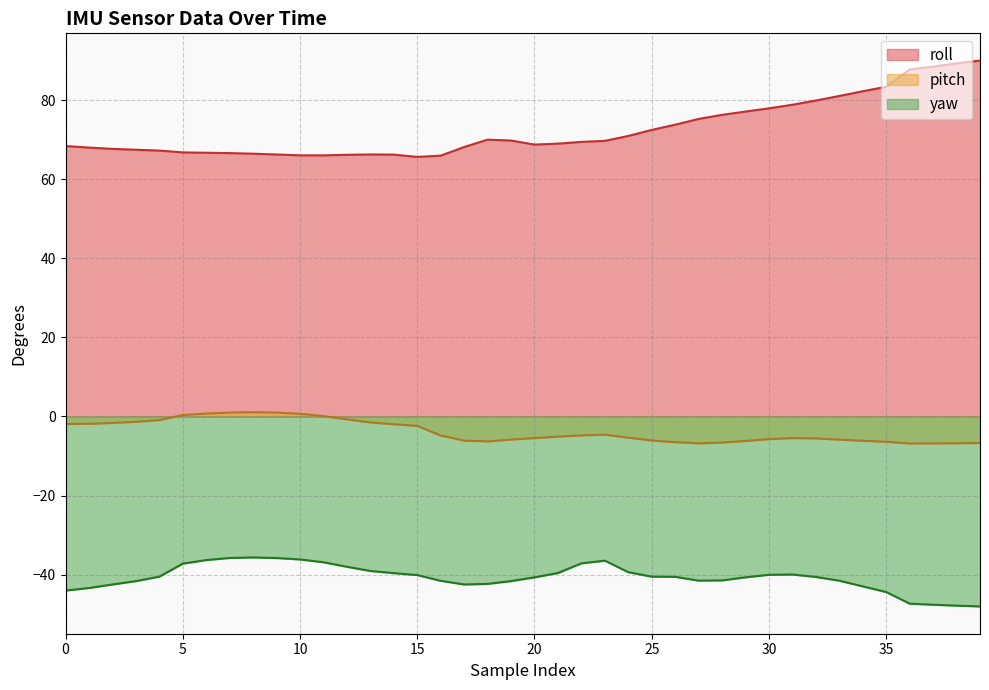

What are all the series names shown in the legend?

roll, pitch, yaw